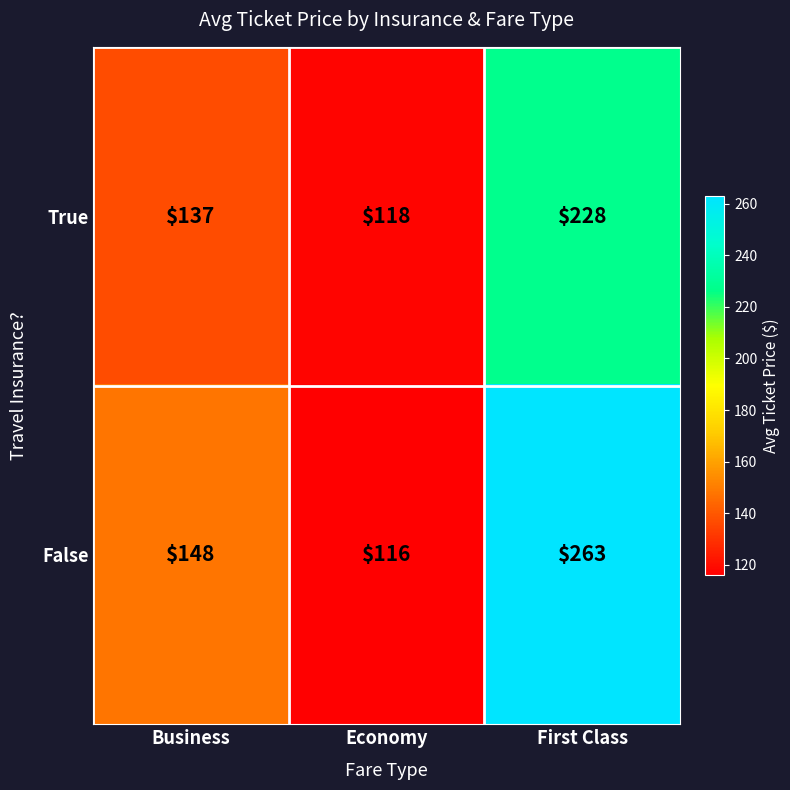

Which series has the largest range (max minus min)?

False